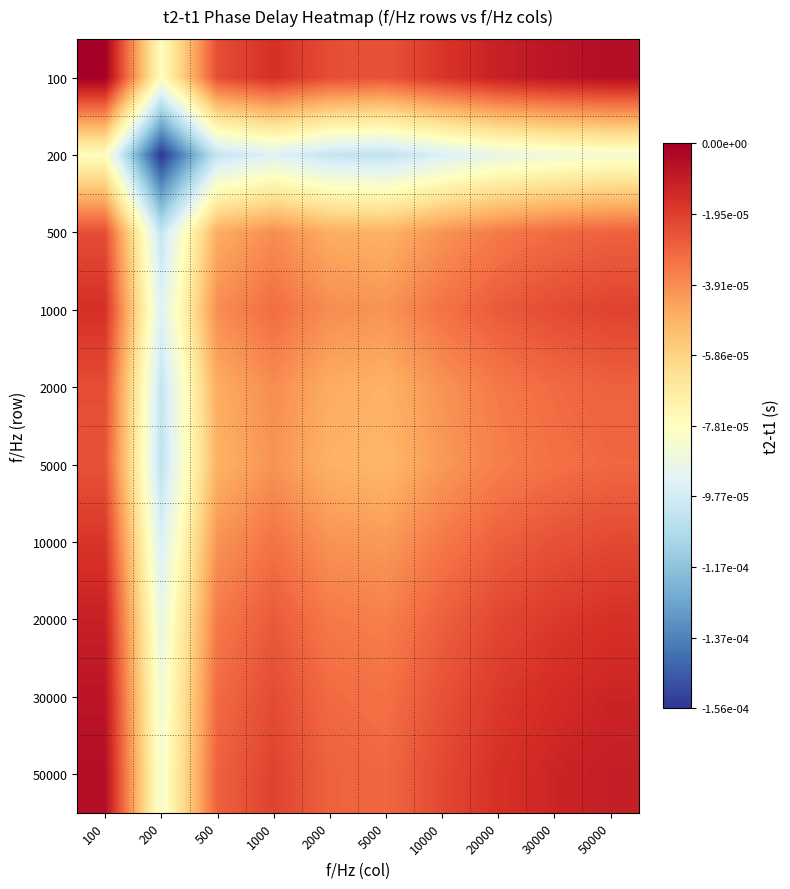

Which series has the largest total across all categories?

100